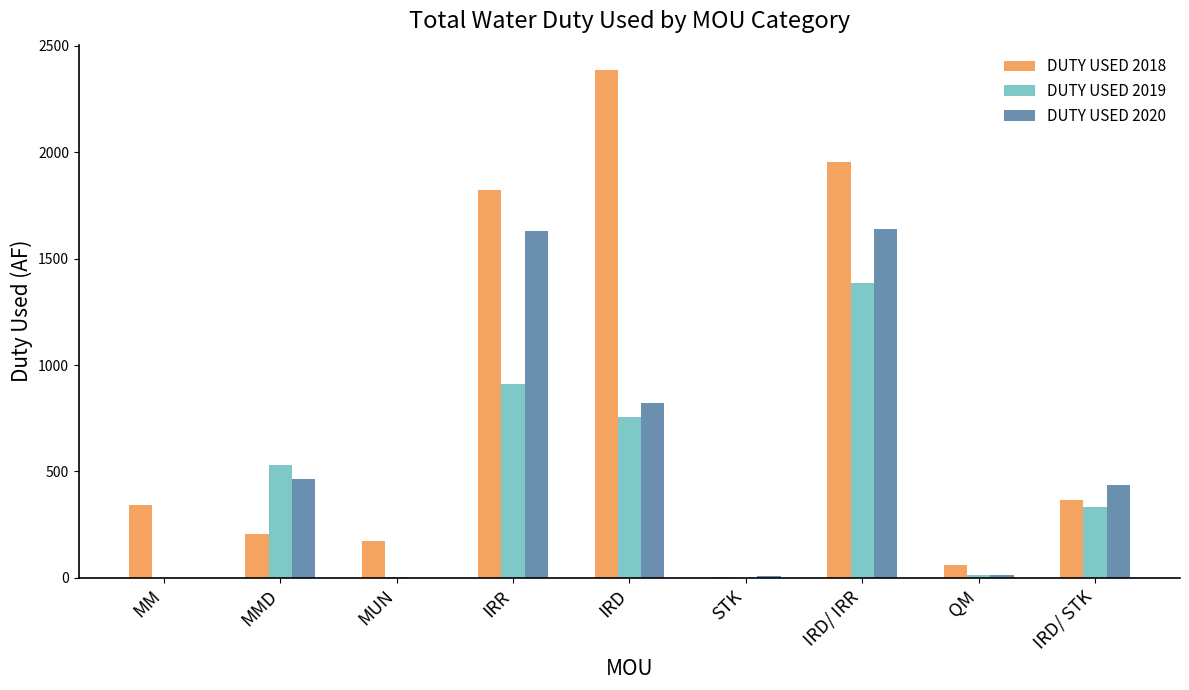

What is the sum of all DUTY USED 2019 values?

3929.4